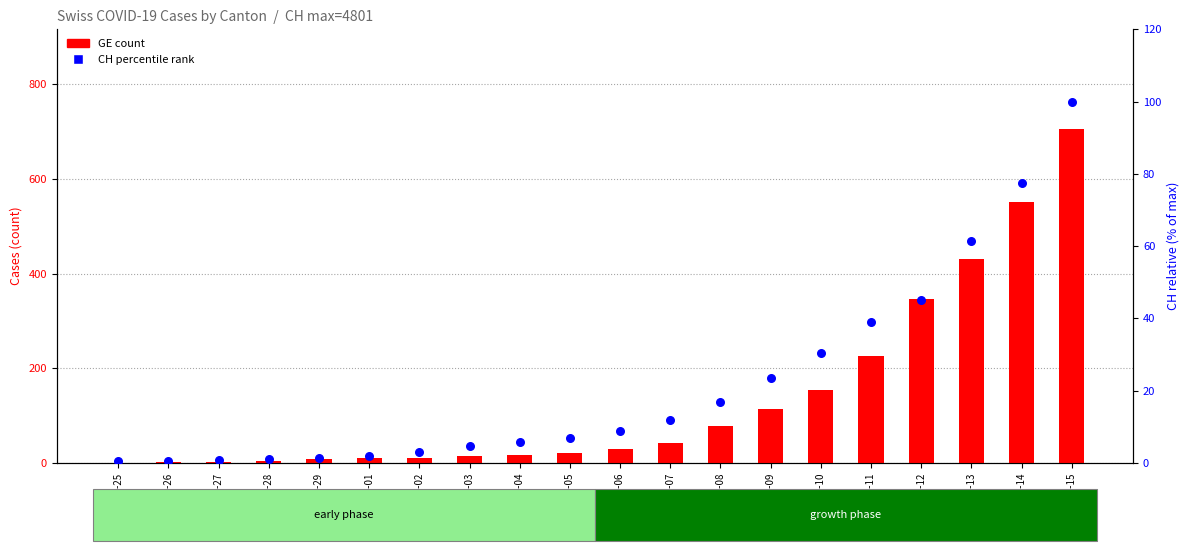

What are all the series names shown in the legend?

GE (count), CH (percentile rank)